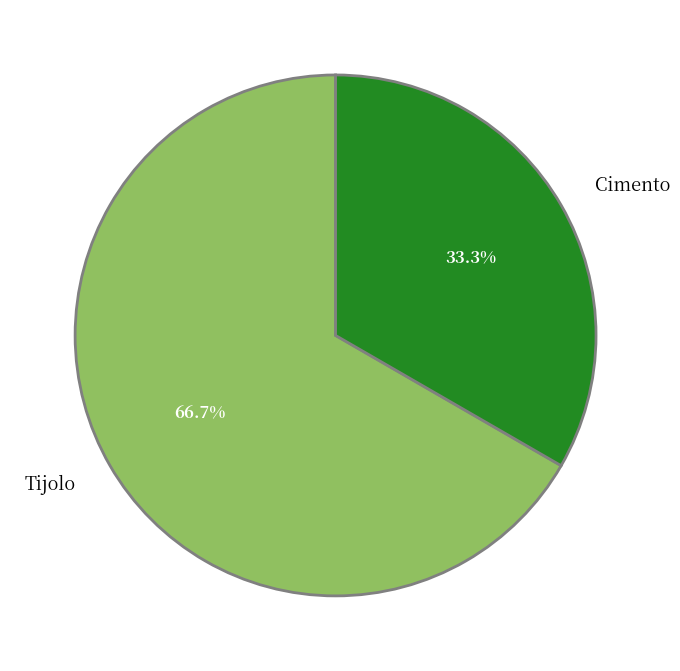

What is the largest slice in the pie chart?

Tijolo